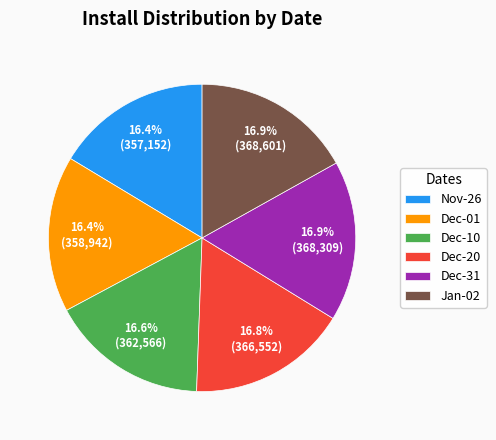

What percentage do Nov-26 and Dec-01 together represent?

32.8%